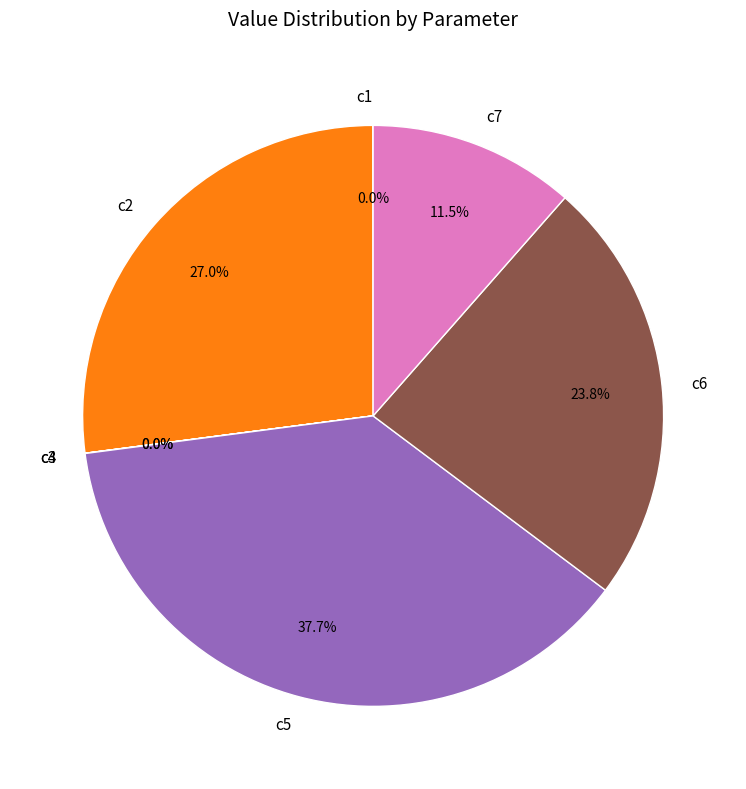

What portion of the pie excludes c6?

76.2%